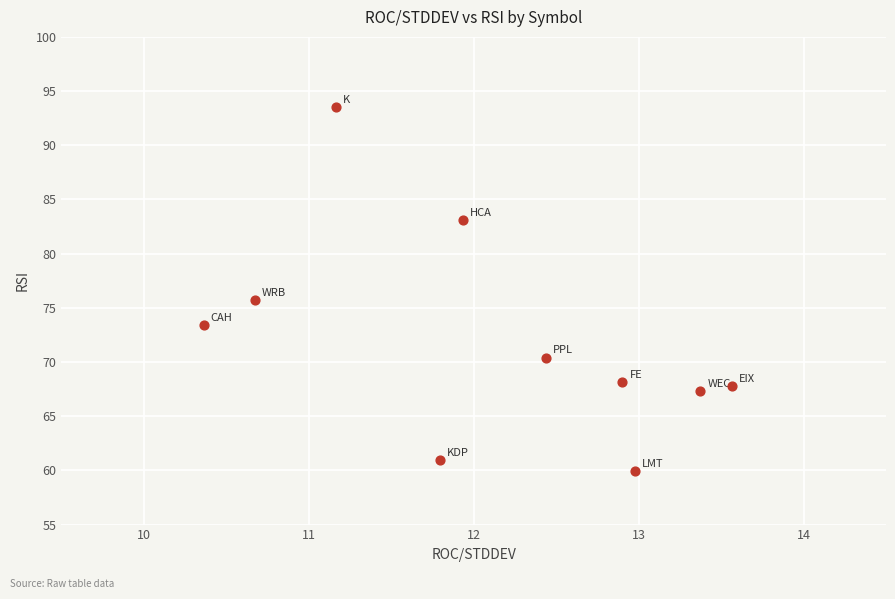

What is the range of Y values (max minus min)?

33.6